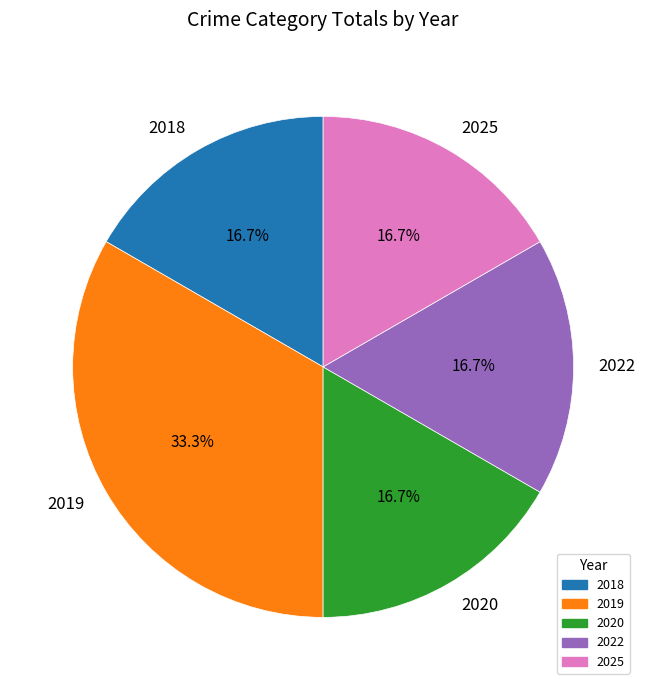

What is the ratio of the value at 2018 to the value at 2022?

1.0